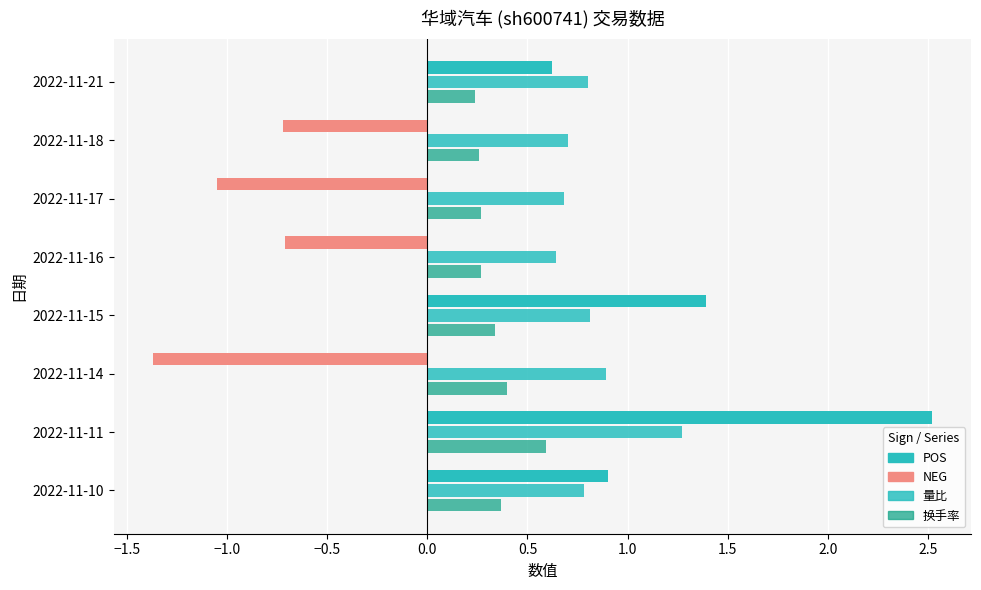

What is the sum of all 换手率 values?

2.7